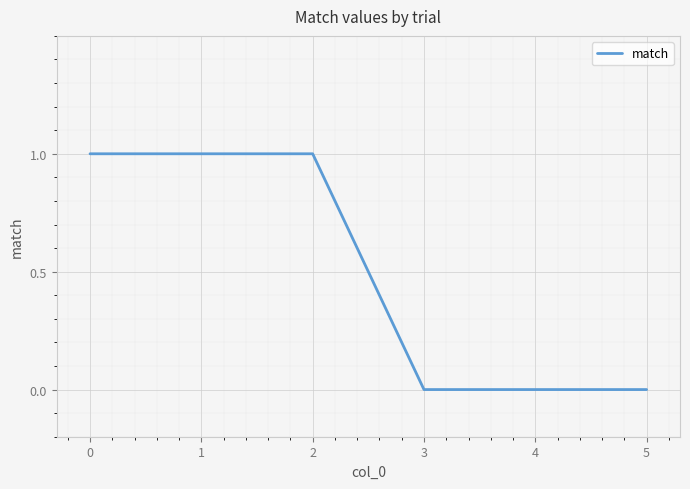

The value at 5 is 1. True or false?

False